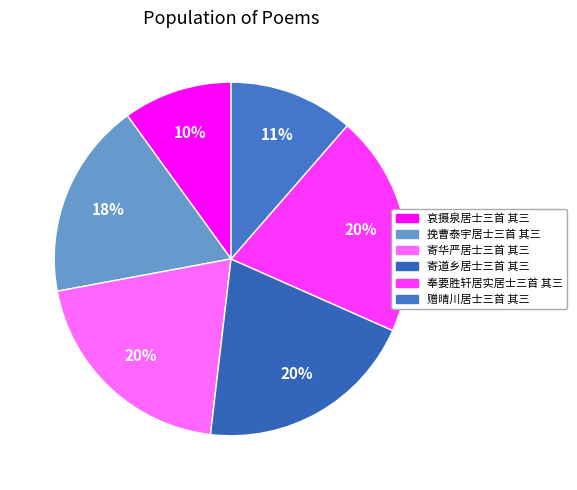

To the nearest percent, what is the average slice percentage?

17%